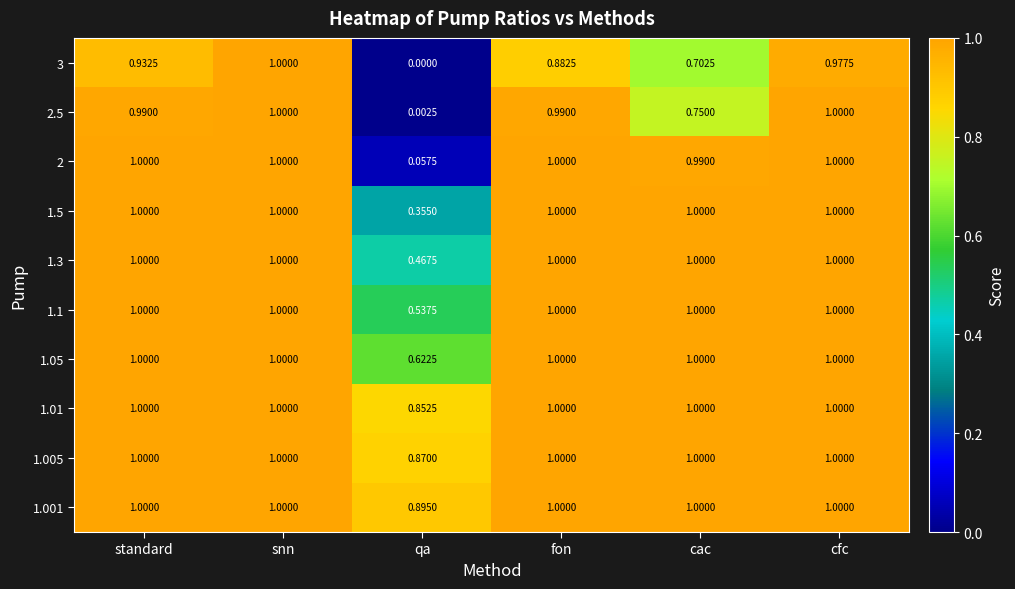

At which category is the sum across all series the highest?

snn